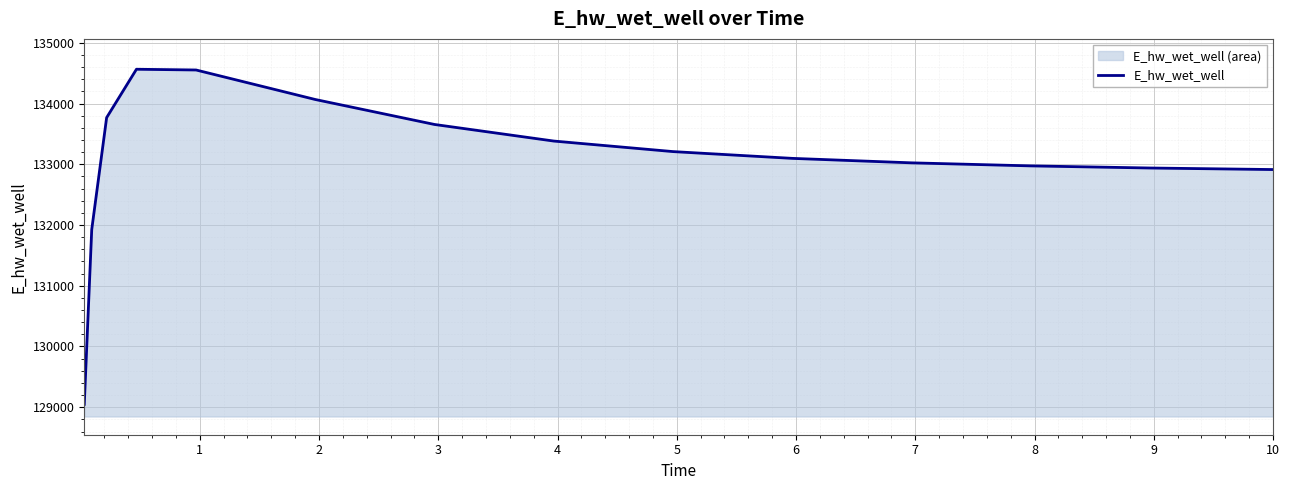

Reading right to left, what are all the values shown in this chart?

132914.1	132914.7	132939.4	132974.3	133024.4	133098.1	133209.6	133383.2	133656.3	134067.4	134553.5	134565.7	133769.3	131926.3	129047.1